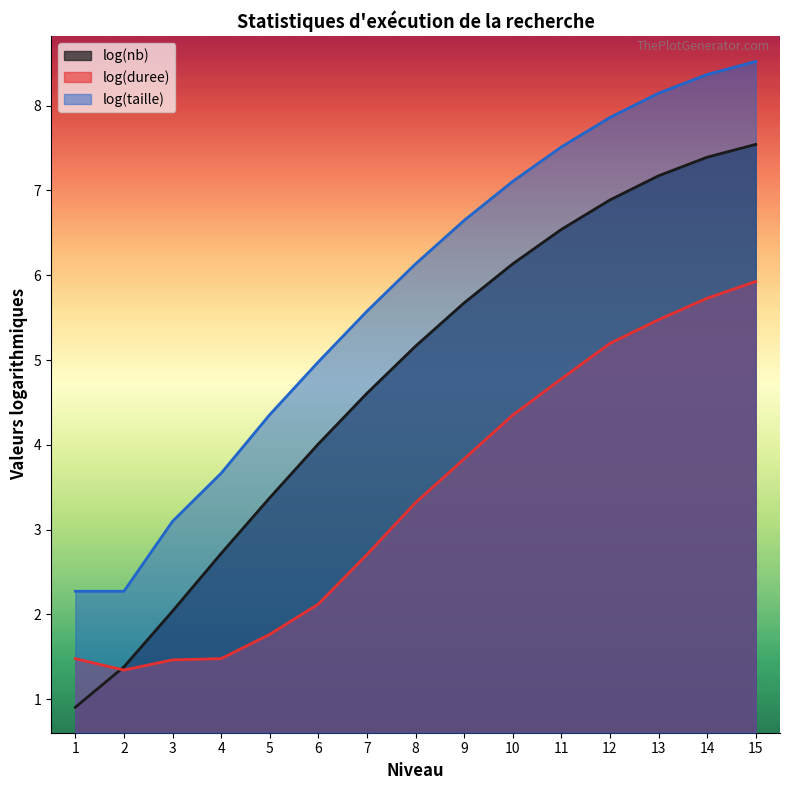

True or false: log(duree) has a value of 2.7 at 5.

False